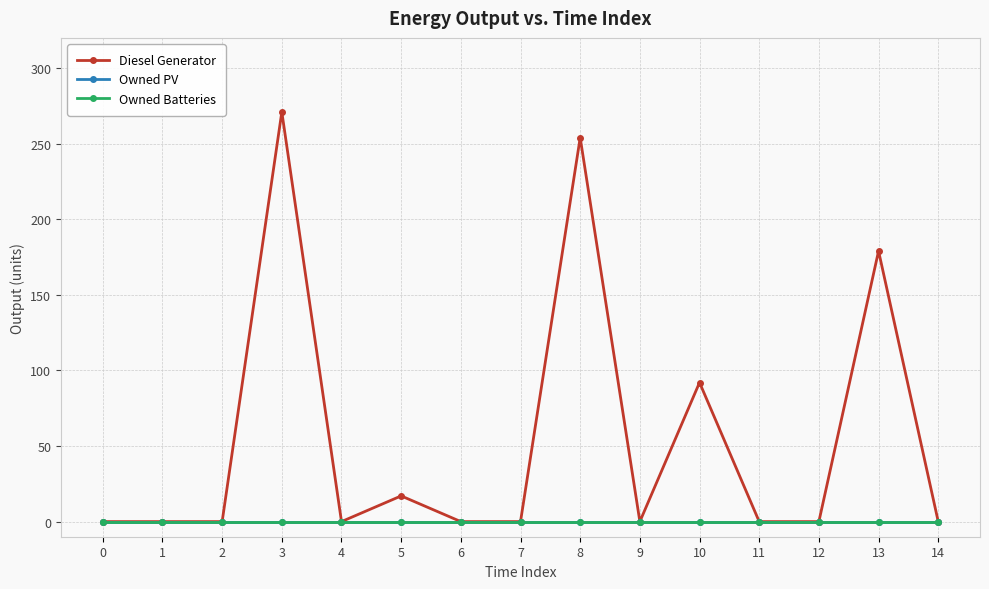

True or false: Owned Batteries and Owned PV intersect in this chart.

False